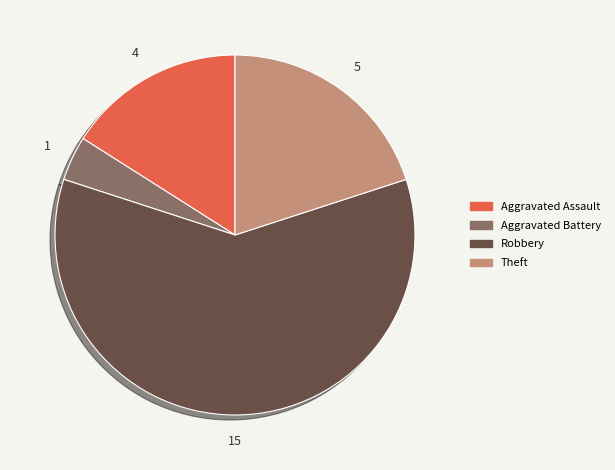

How many segments does this pie chart have?

4